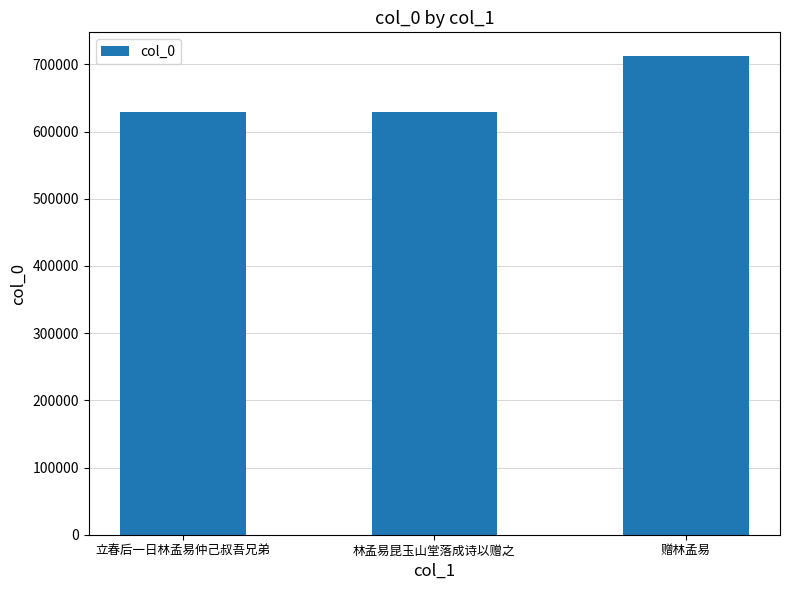

Where is the data nearest to the value 670244?

立春后一日林孟易仲己叔吾兄弟